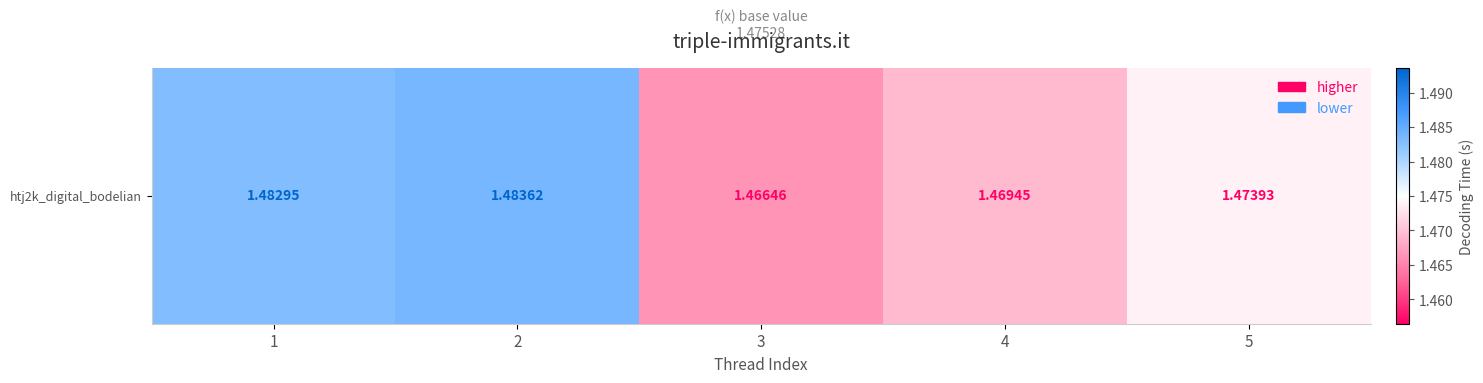

How many values are between 1 and 2?

5